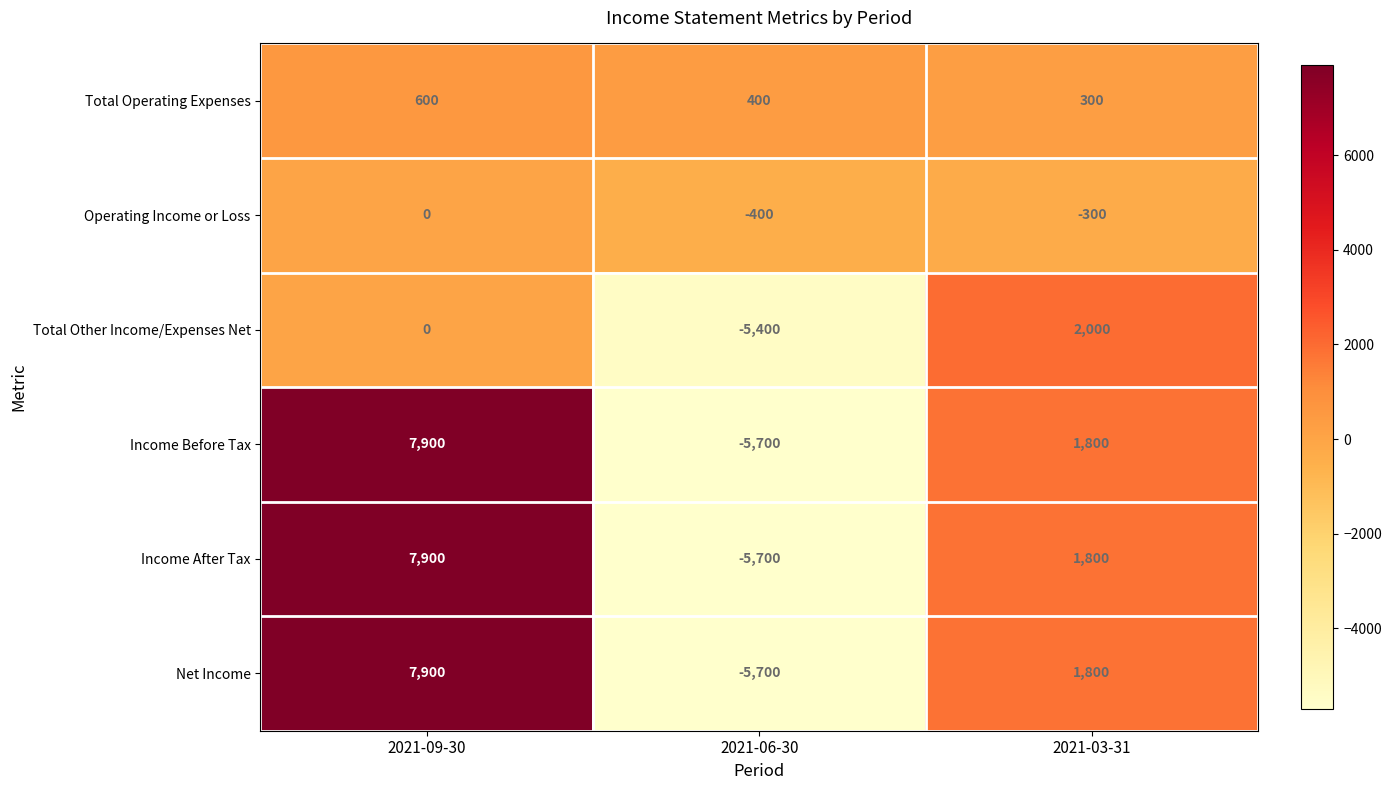

What is the approximate value of Income After Tax at 2021-03-31, to the nearest 50?

1800